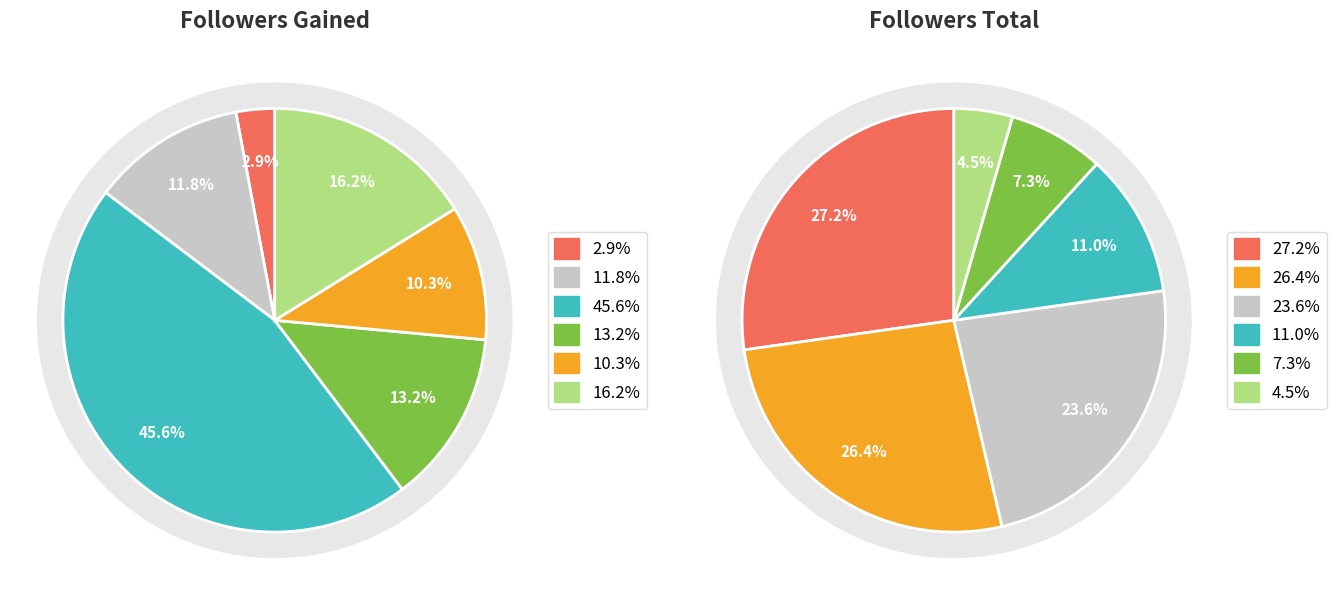

To the nearest percent, what portion does 2022-01 represent?

27%